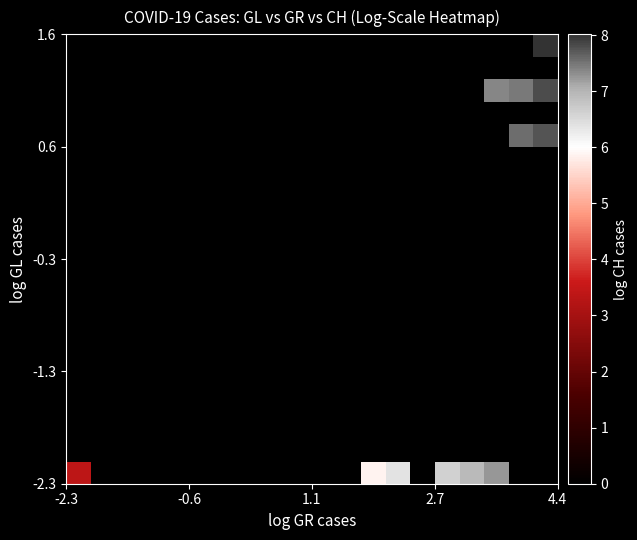

How many data points does each series have?

20